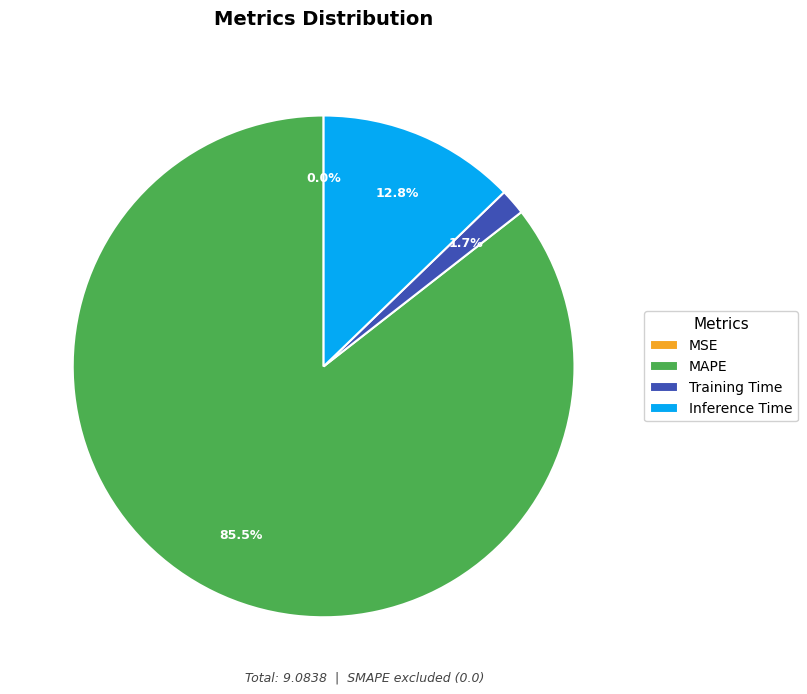

Which category has the biggest portion of the pie?

MAPE